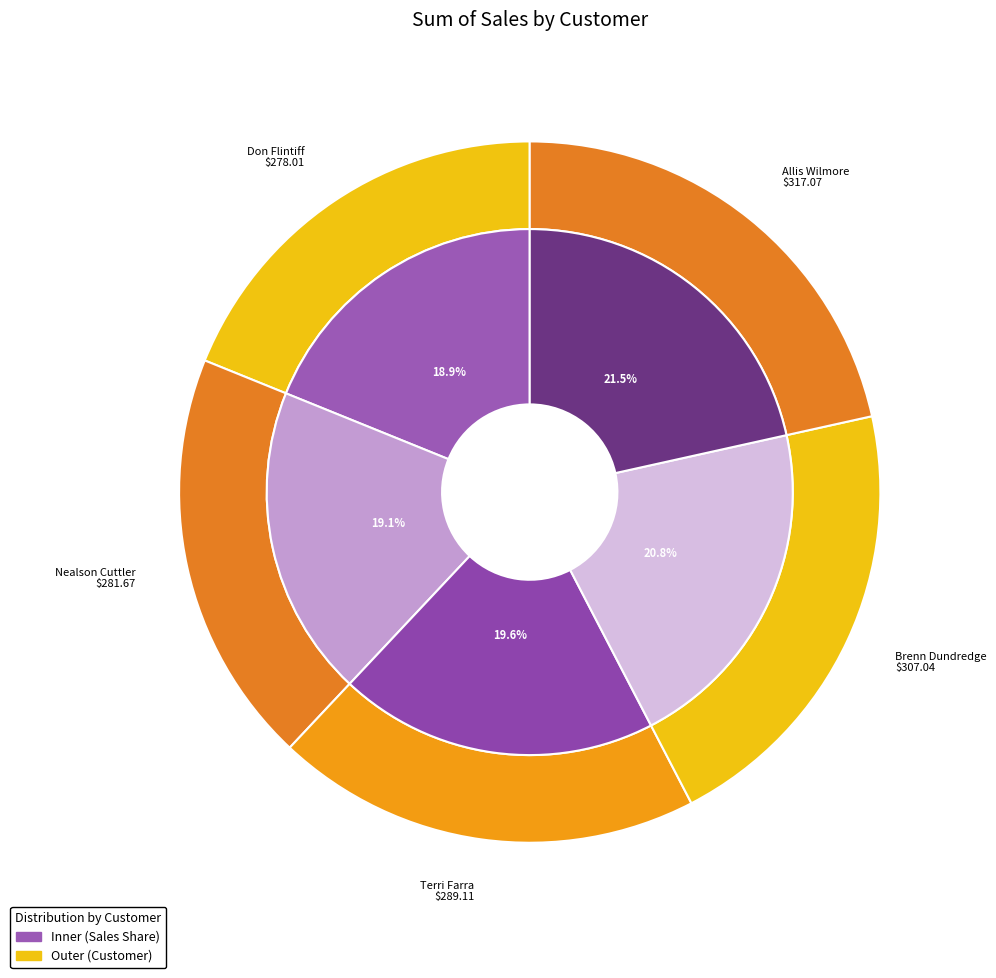

To the nearest percent, what is the difference between the largest and smallest slice percentages?

3%